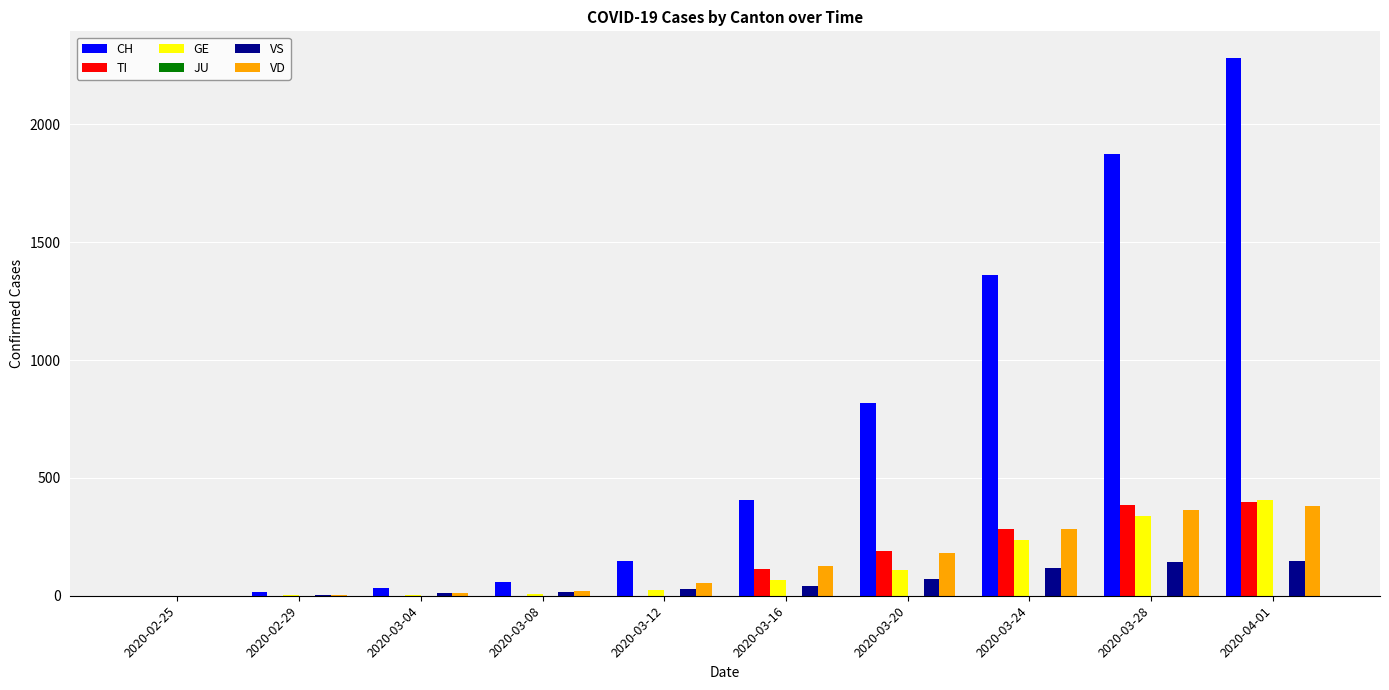

The value of TI at 2020-04-01 is 396. True or false?

True